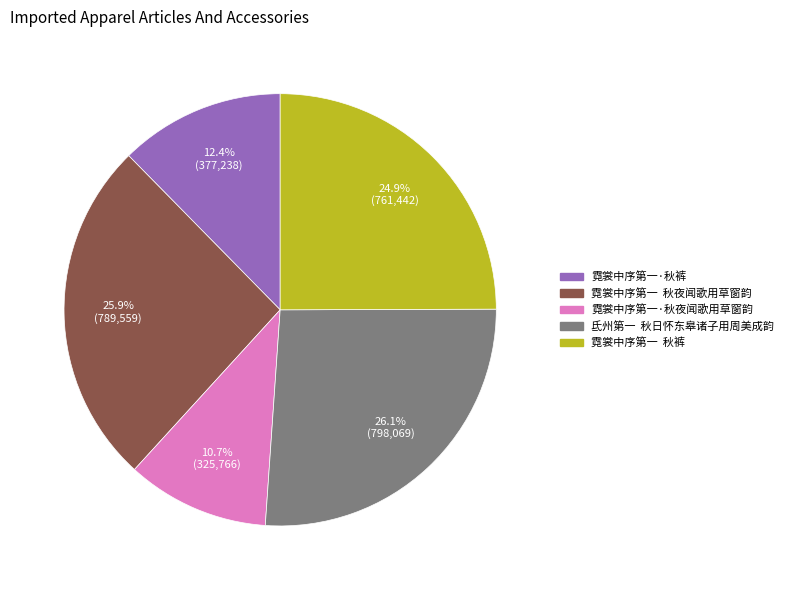

What is the ratio of the value at 氐州第一 秋日怀东皋诸子用周美成韵 to the value at 霓裳中序第一·秋裤?

2.1